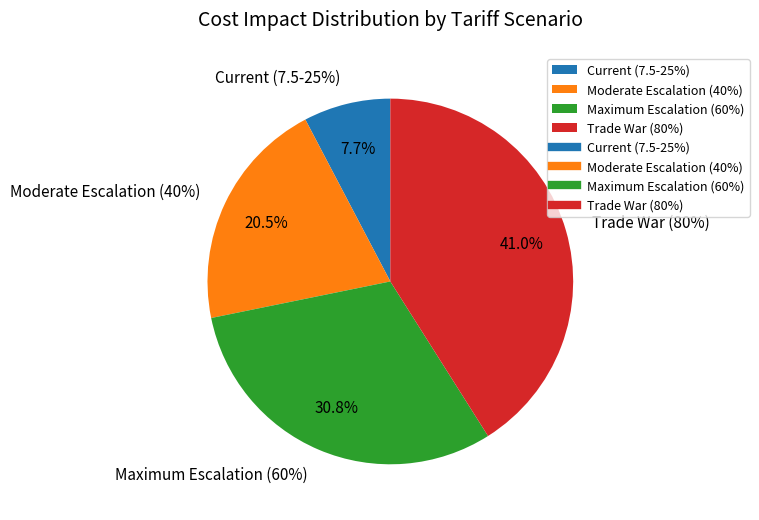

What percentage is the Trade War (80%) slice, to the nearest percent?

41%